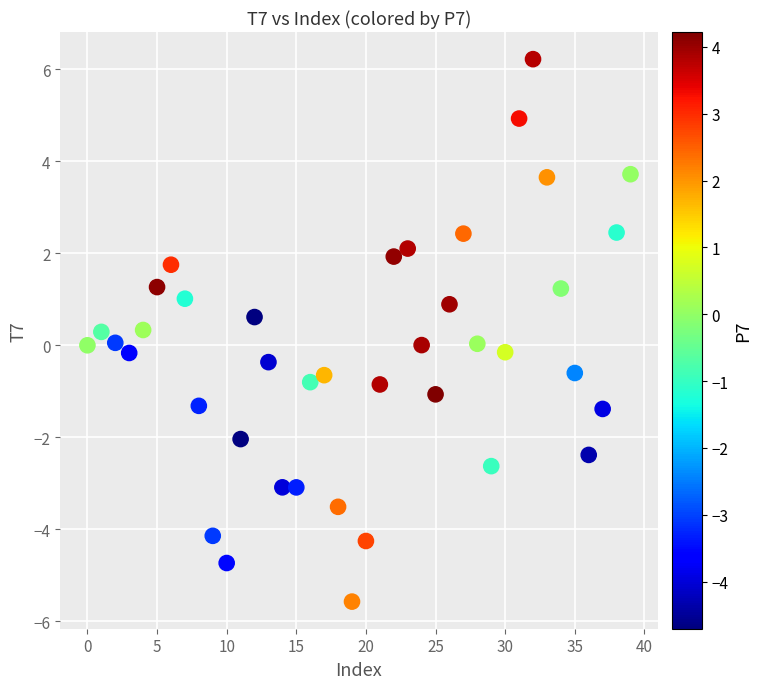

What is the range of Y values (max minus min)?

11.8